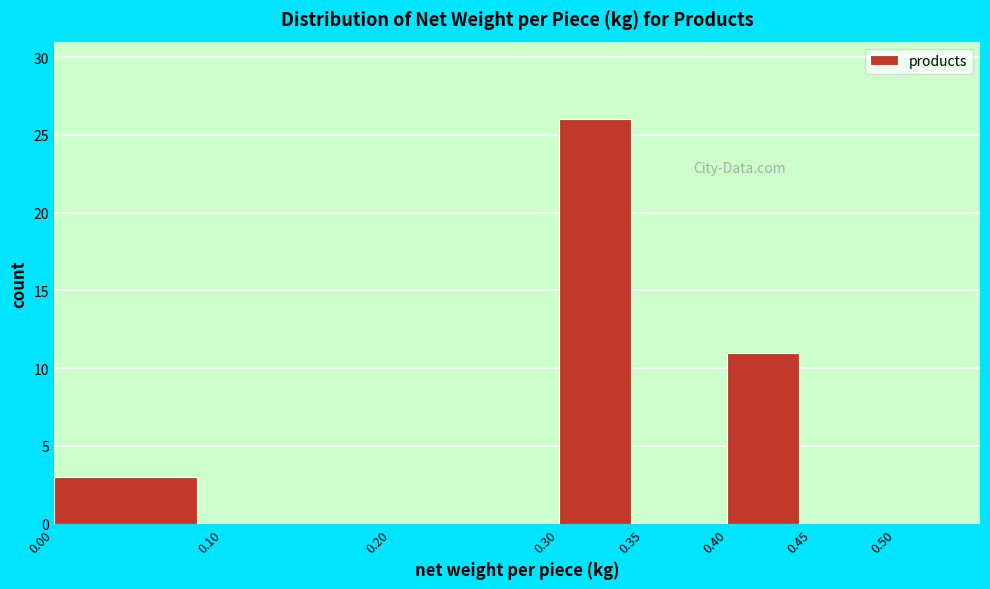

Reading left to right, list every bar in this chart as the range it spans on the x-axis followed by its height. The values are not printed on the chart, so give them approximately, as read against the axis.

0.00 to 0.10: 3
0.10 to 0.20: 0
0.20 to 0.30: 0
0.30 to 0.35: 26
0.35 to 0.40: 0
0.40 to 0.45: 11
0.45 to 0.50: 0